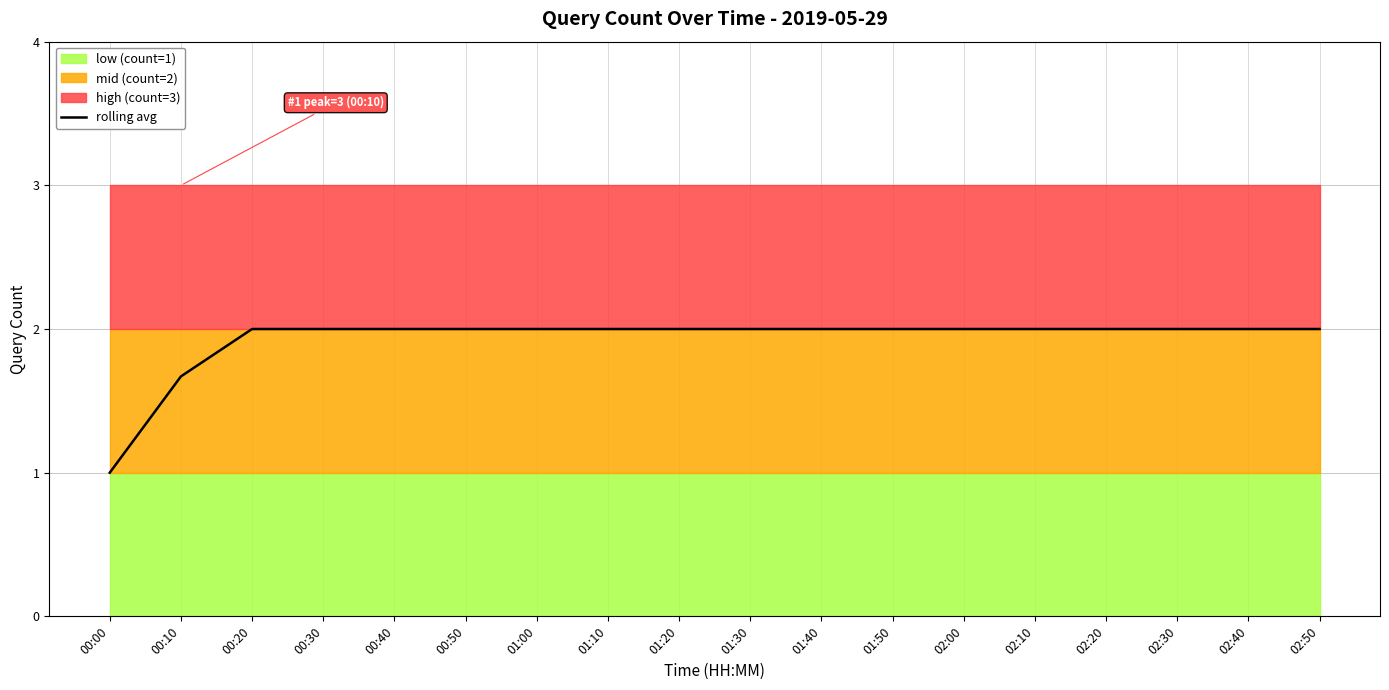

What is the difference between the second highest and minimum values?

1.0